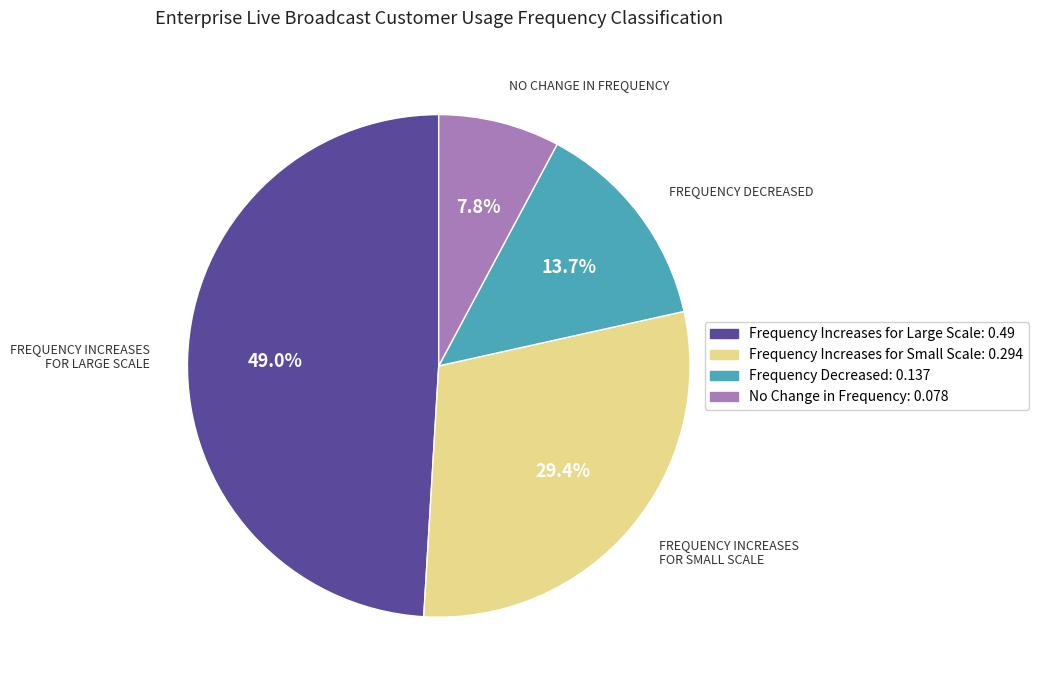

What is the total percentage of No Change in Frequency and Frequency Decreased?

21.5%